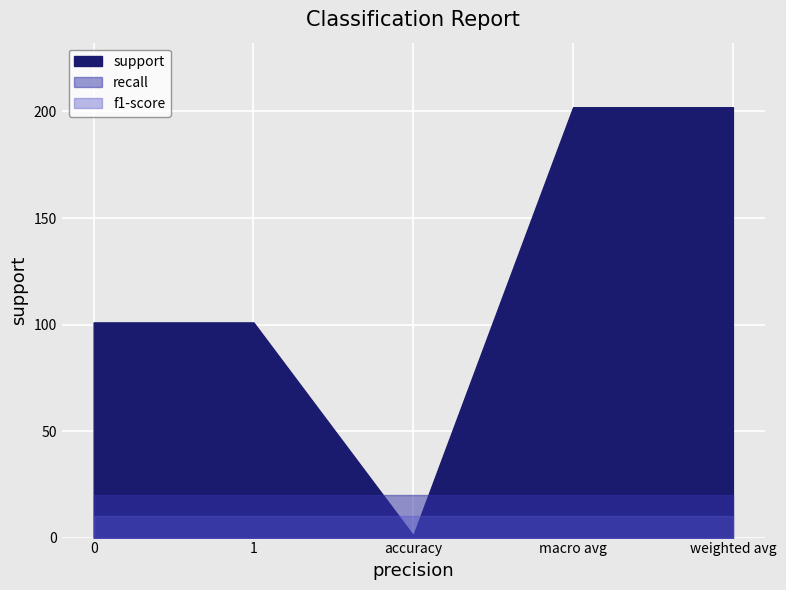

True or false: f1-score and support cross at least once.

False